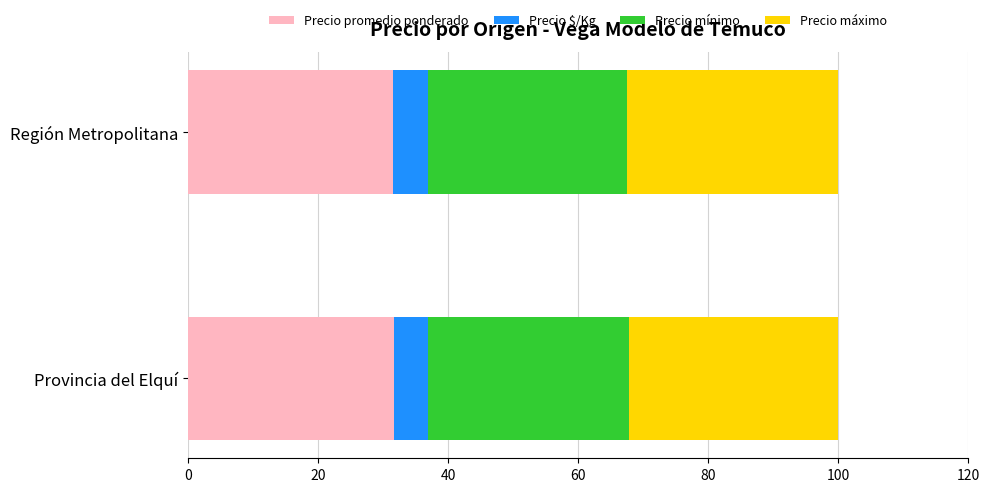

What is the minimum value for Precio promedio ponderado?

31.6